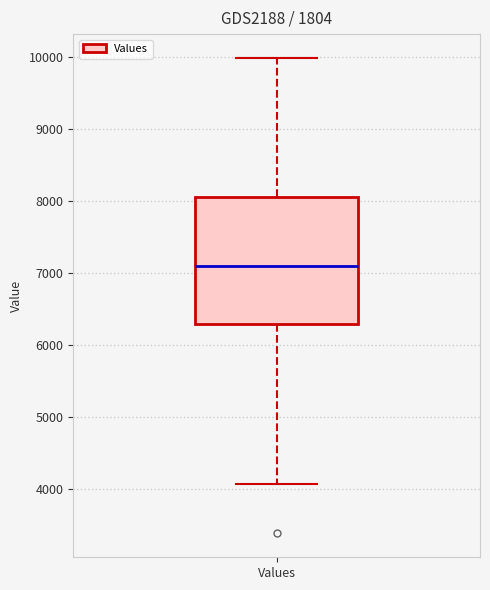

Transcribe this box plot: give where the median line is, the range the box spans, and where the two whiskers end, as read against the y-axis. The values are not printed on the chart, so give them approximately, as read against the axis.

median 7100, box 6300 to 8100, whiskers 4100 to 10000